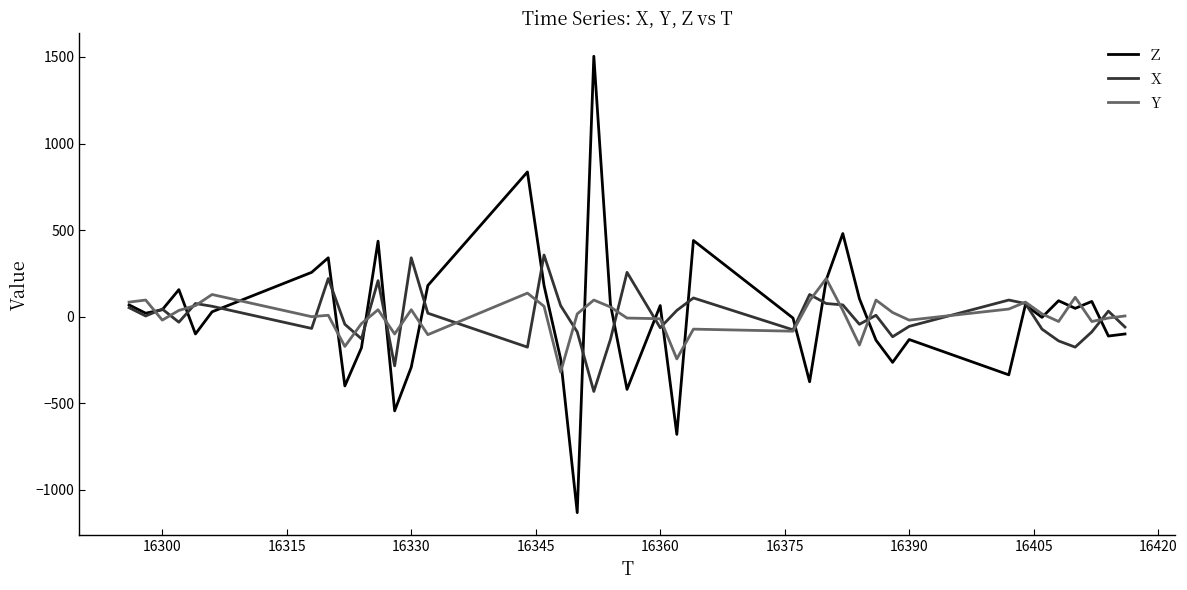

Does the chart have visible grid lines?

No